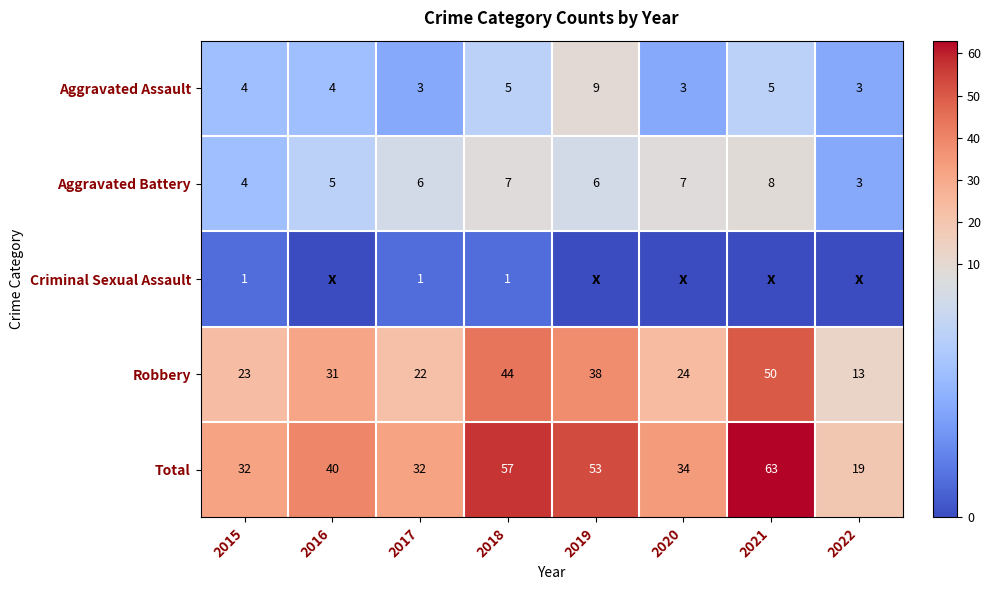

At 2018, list the series in order from largest to smallest.

Total, Robbery, Aggravated Battery, Aggravated Assault, Criminal Sexual Assault